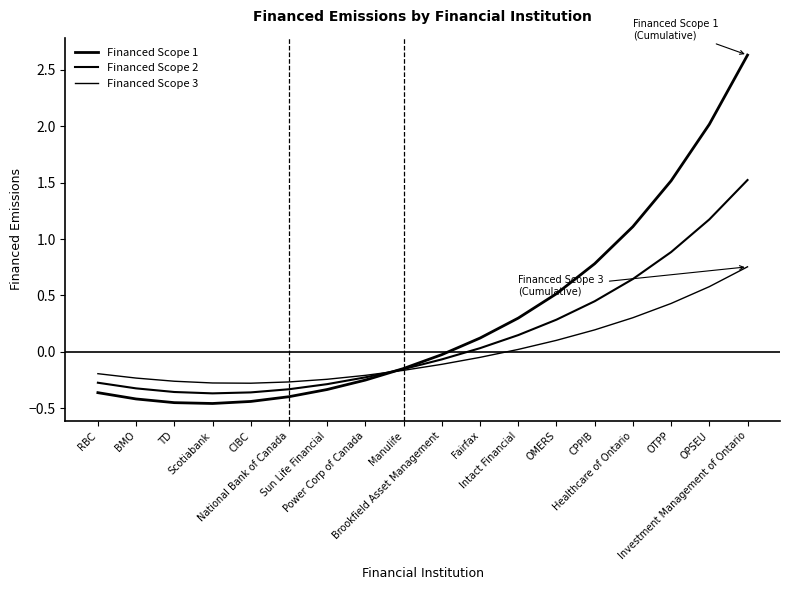

Does the chart display data point markers on the line(s)?

No